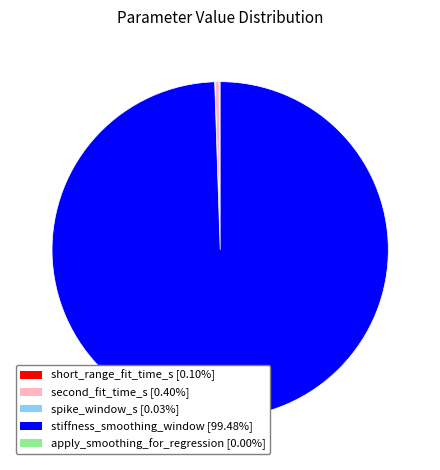

Is there any slice that represents more than half of the pie?

Yes